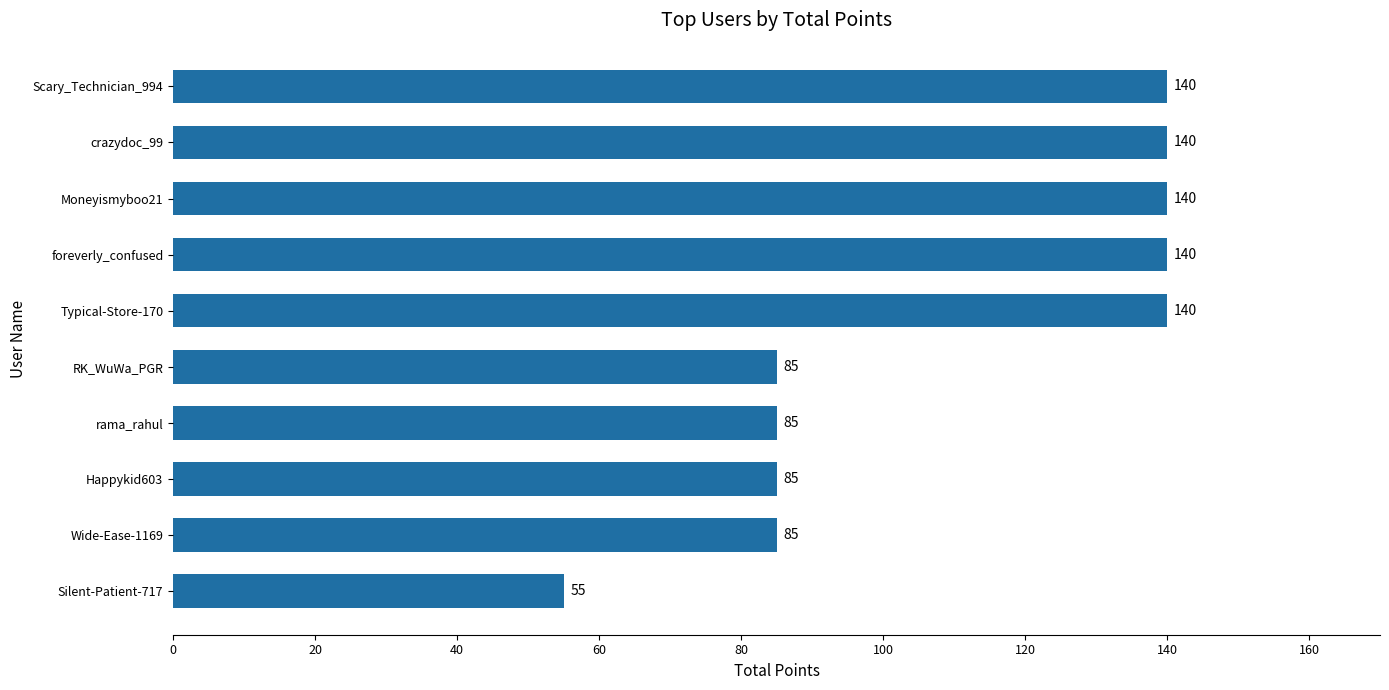

Reading bottom to top, what are all the values shown in this chart?

Silent-Patient-717=55	Wide-Ease-1169=85	Happykid603=85	rama_rahul=85	RK_WuWa_PGR=85	Typical-Store-170=140	foreverly_confused=140	Moneyismyboo21=140	crazydoc_99=140	Scary_Technician_994=140